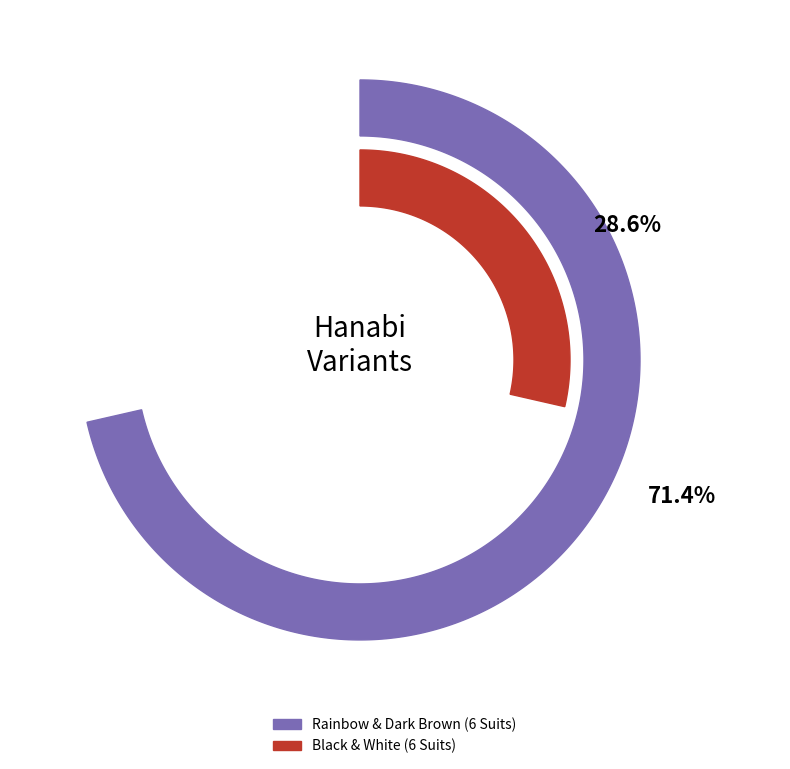

How many segments does this pie chart have?

2